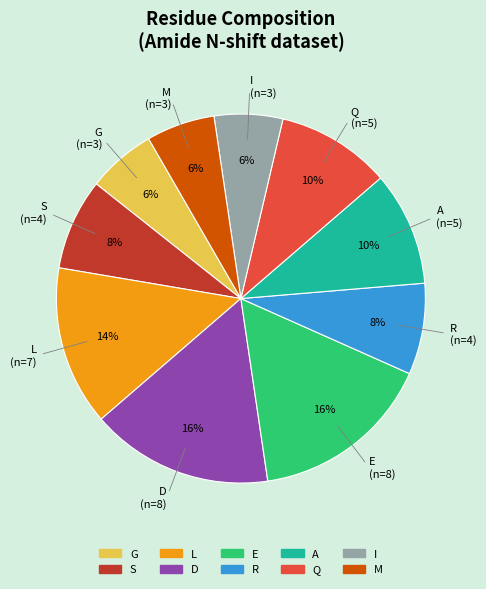

To the nearest percent, what is the combined percentage of G and E?

22%